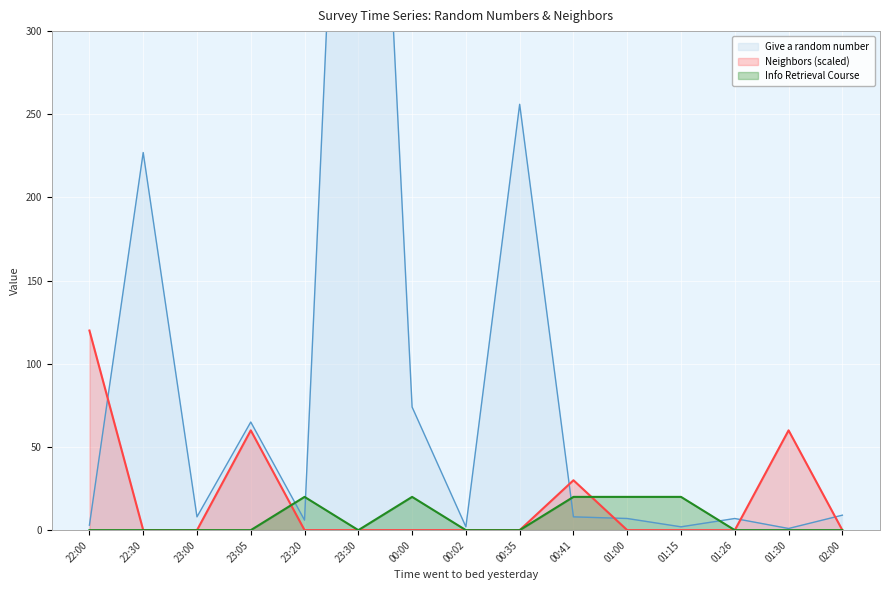

What are all the series names shown in the legend?

Give a random number, Neighbors (scaled), Info Retrieval Course